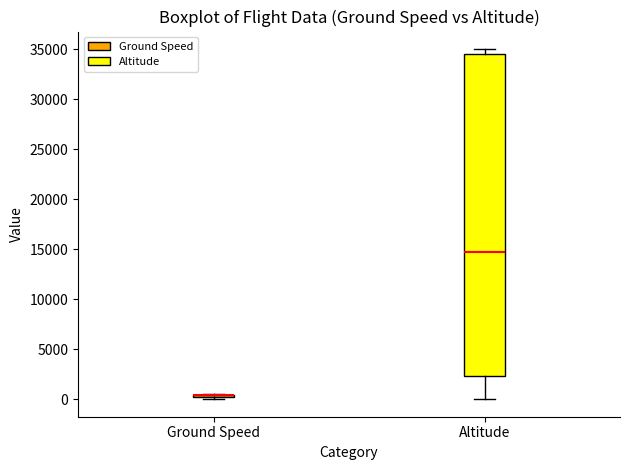

Where does the lower whisker of the box for Altitude end on the y-axis? The values are not printed on the chart, so give them approximately, as read against the axis.

0